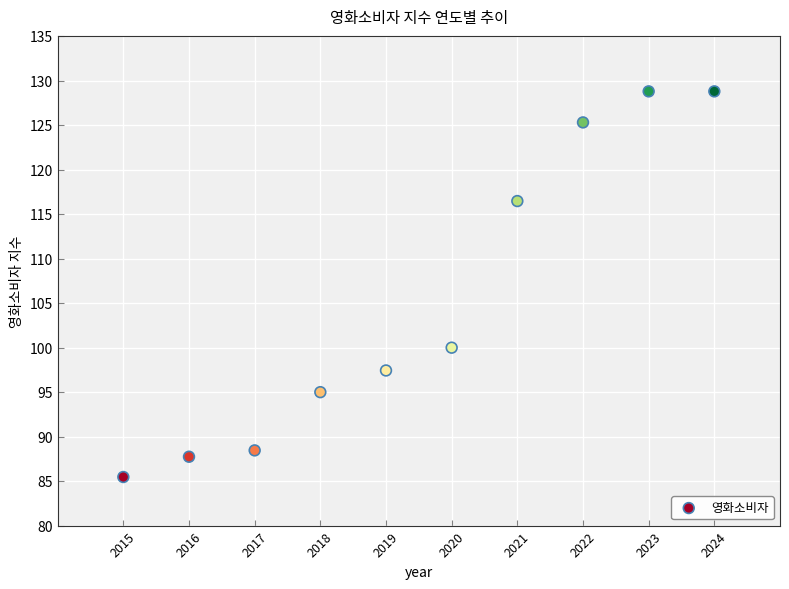

What Y value in the scatter plot is closest to 107?

100.0